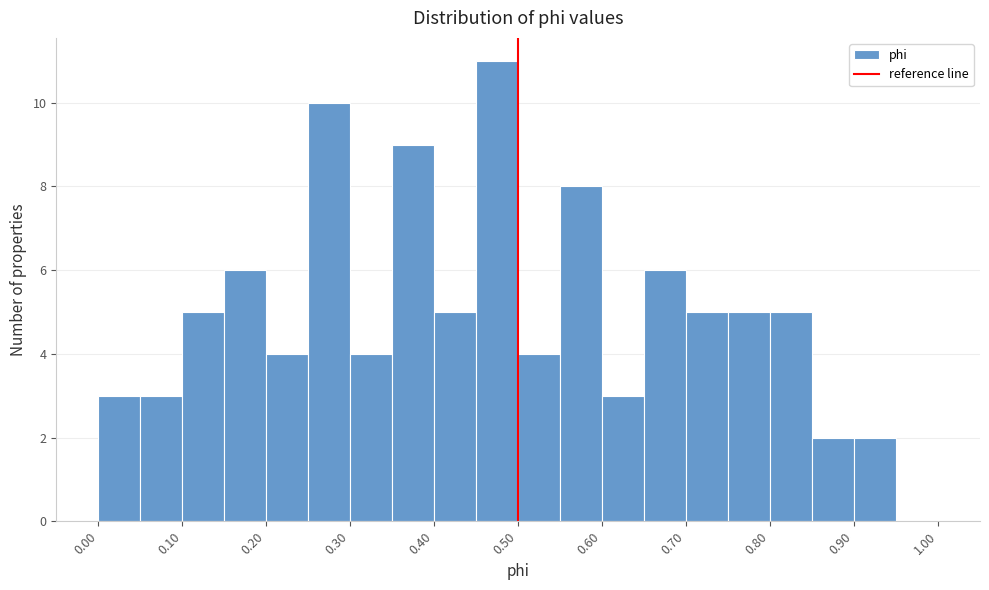

Reading left to right, transcribe this chart: for each bar, give the range it covers on the x-axis and its height. The values are not printed on the chart, so give them approximately, as read against the axis.

0.00 to 0.05: 3
0.05 to 0.10: 3
0.10 to 0.15: 5
0.15 to 0.20: 6
0.20 to 0.25: 4
0.25 to 0.30: 10
0.30 to 0.35: 4
0.35 to 0.40: 9
0.40 to 0.45: 5
0.45 to 0.50: 11
0.50 to 0.55: 4
0.55 to 0.60: 8
0.60 to 0.65: 3
0.65 to 0.70: 6
0.70 to 0.75: 5
0.75 to 0.80: 5
0.80 to 0.85: 5
0.85 to 0.90: 2
0.90 to 0.95: 2
0.95 to 1.00: 0